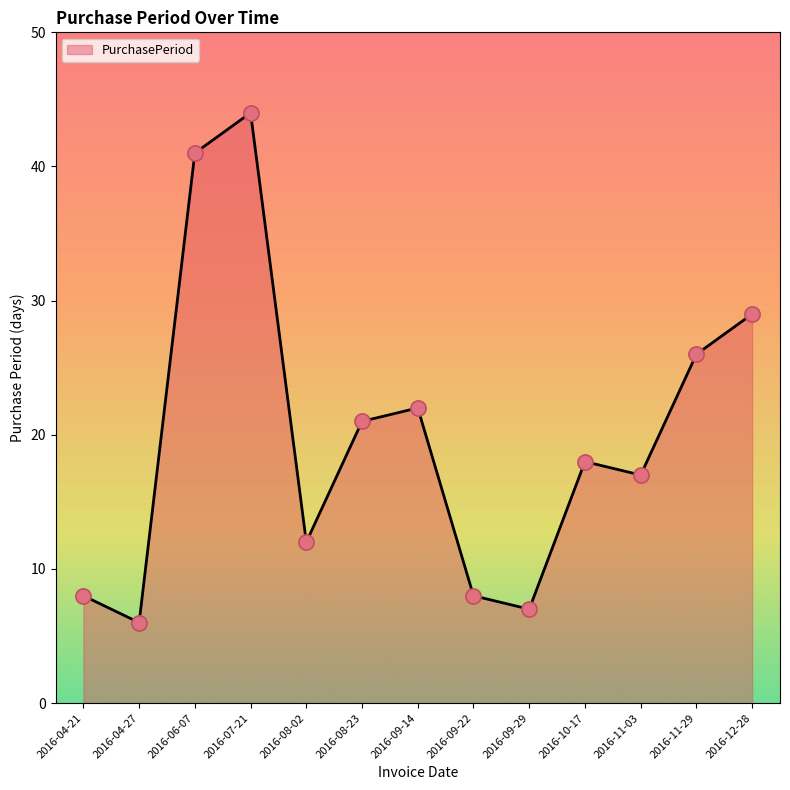

What is the change in value from 2016-08-23 to 2016-11-29?

+5